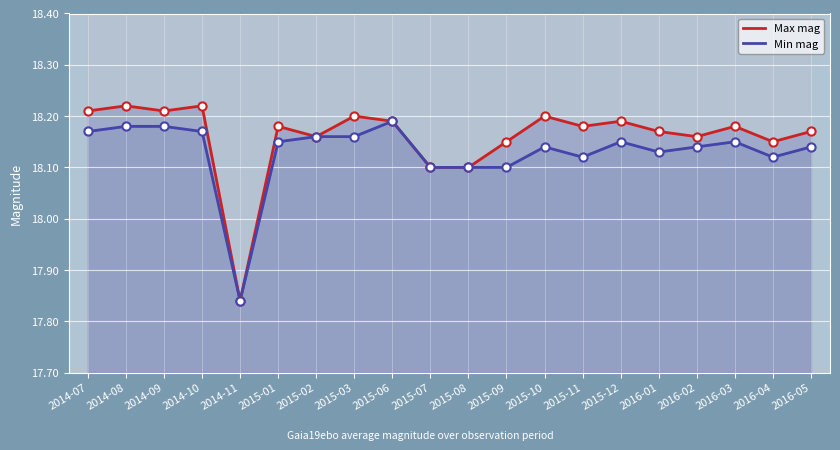

What are all the series names shown in the legend?

Max mag, Min mag